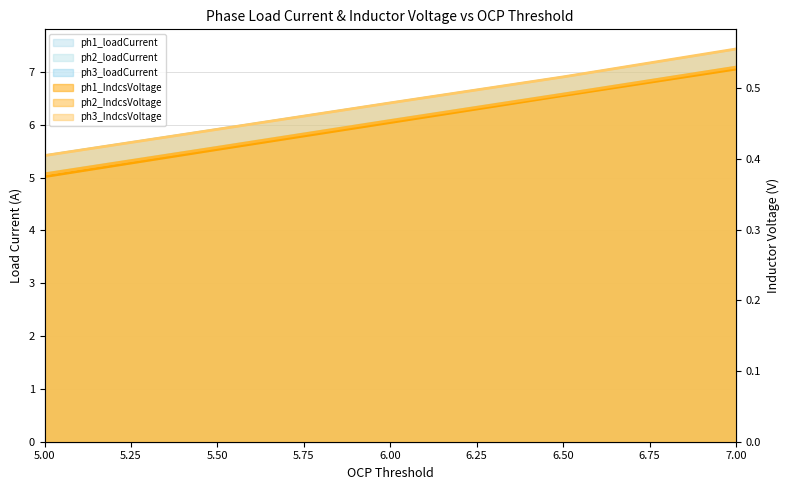

At which label does ph3_IndcsVoltage reach its peak?

7.0